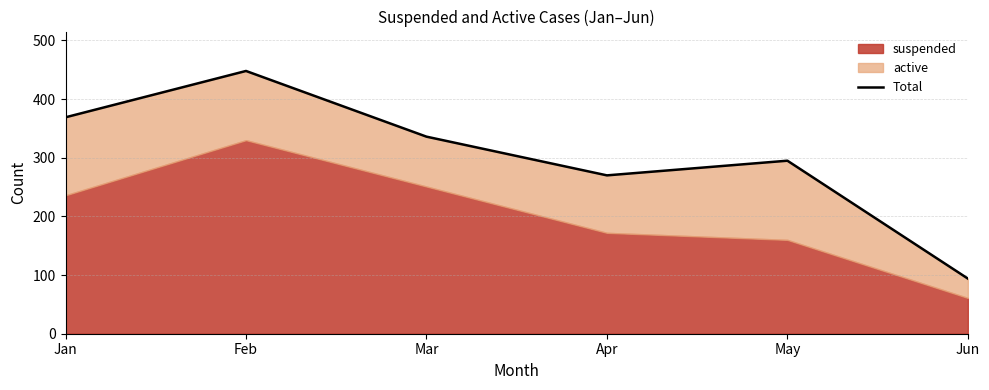

What is the value of the 2nd point from the left?

448